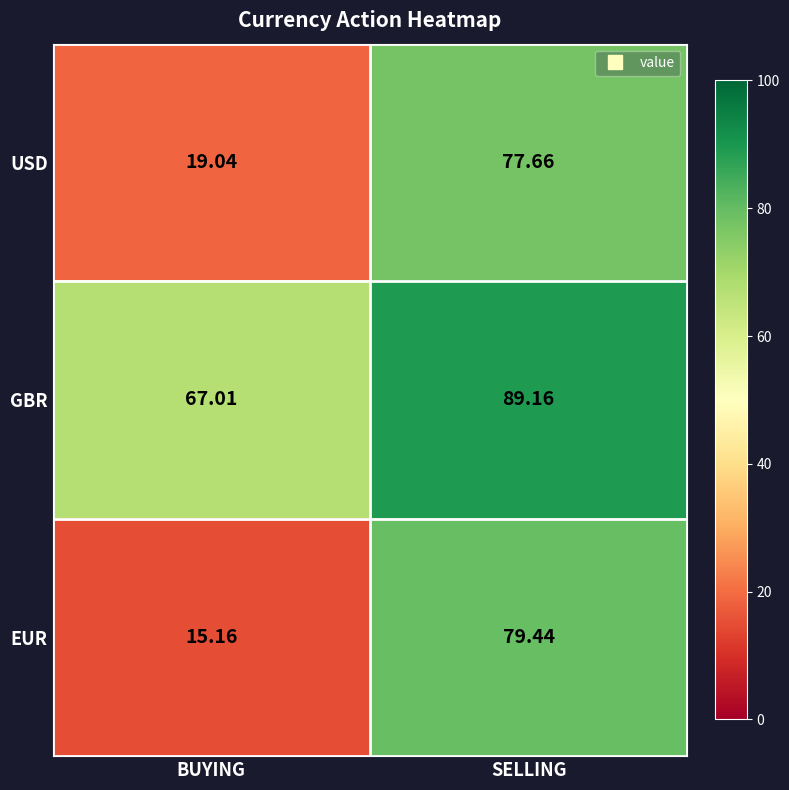

List the series in order of their peak value, highest first.

GBR, EUR, USD